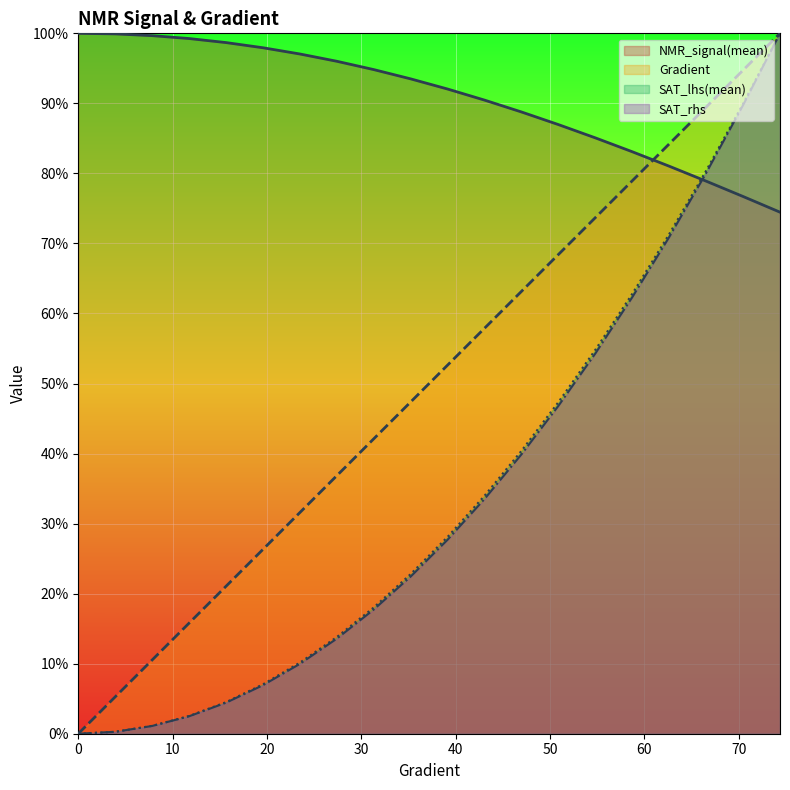

Reading left to right, what are all the values shown in this chart?

Gradient: 0.0	0.1	0.1	0.2	0.2	0.3	0.3	0.4	0.4	0.5	0.5	0.6	0.6	0.7	0.7	0.8	0.8	0.9	0.9	1.0
NMR_signal(mean): 1.0	1.0	1.0	1.0	1.0	1.0	1.0	1.0	0.9	0.9	0.9	0.9	0.9	0.9	0.9	0.8	0.8	0.8	0.8	0.7
SAT_lhs(mean): 0.0	0.0	0.0	0.0	0.0	0.1	0.1	0.1	0.2	0.2	0.3	0.3	0.4	0.5	0.5	0.6	0.7	0.8	0.9	1.0
SAT_rhs: 0.0	0.0	0.0	0.0	0.0	0.1	0.1	0.1	0.2	0.2	0.3	0.3	0.4	0.5	0.5	0.6	0.7	0.8	0.9	1.0